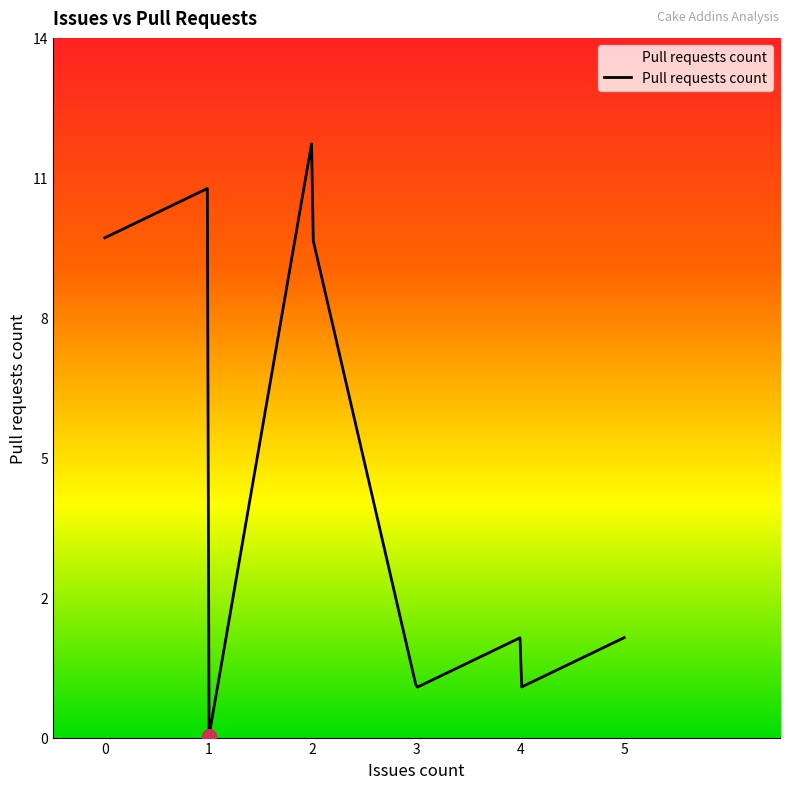

Does the chart have visible grid lines?

No